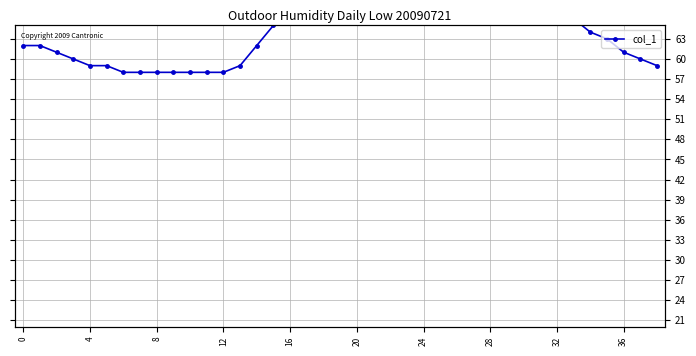

What is the ratio of the value at 15 to the value at 14?

1.0